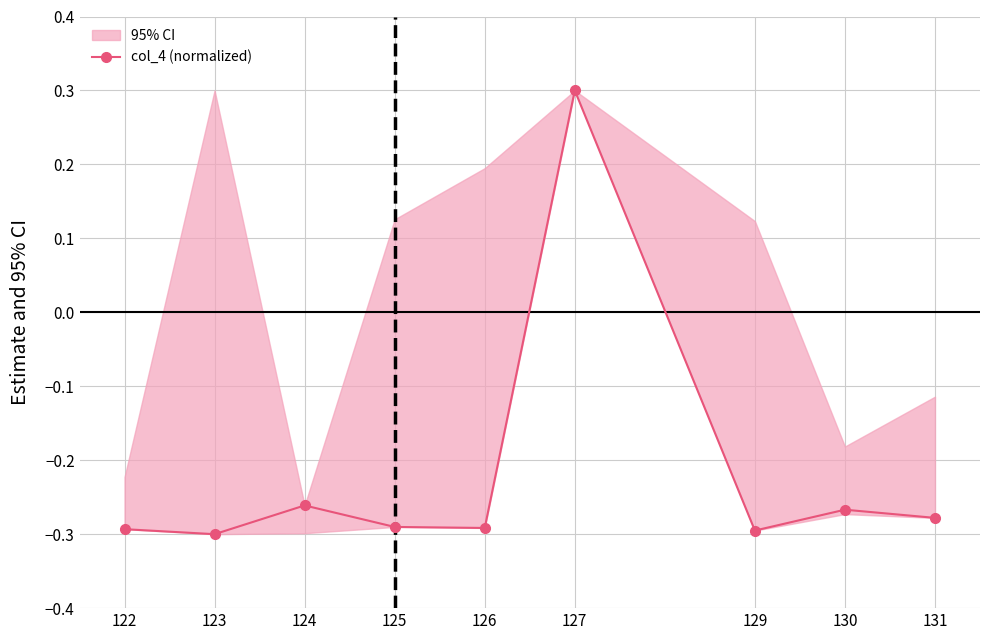

How many values are below 0?

8